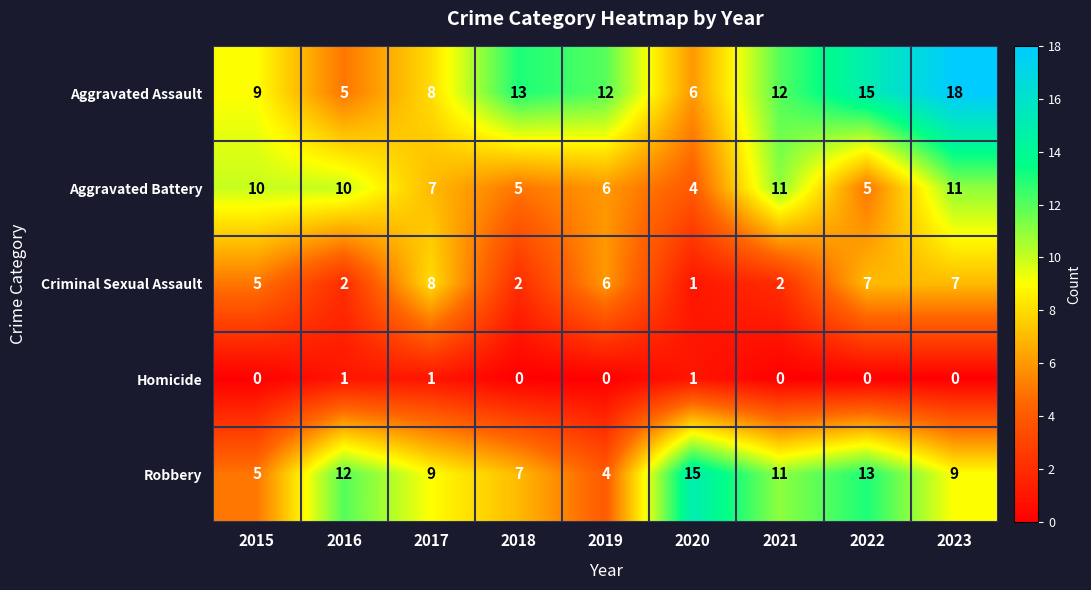

Rank the series at 2016 from highest to lowest value.

Robbery, Aggravated Battery, Aggravated Assault, Criminal Sexual Assault, Homicide